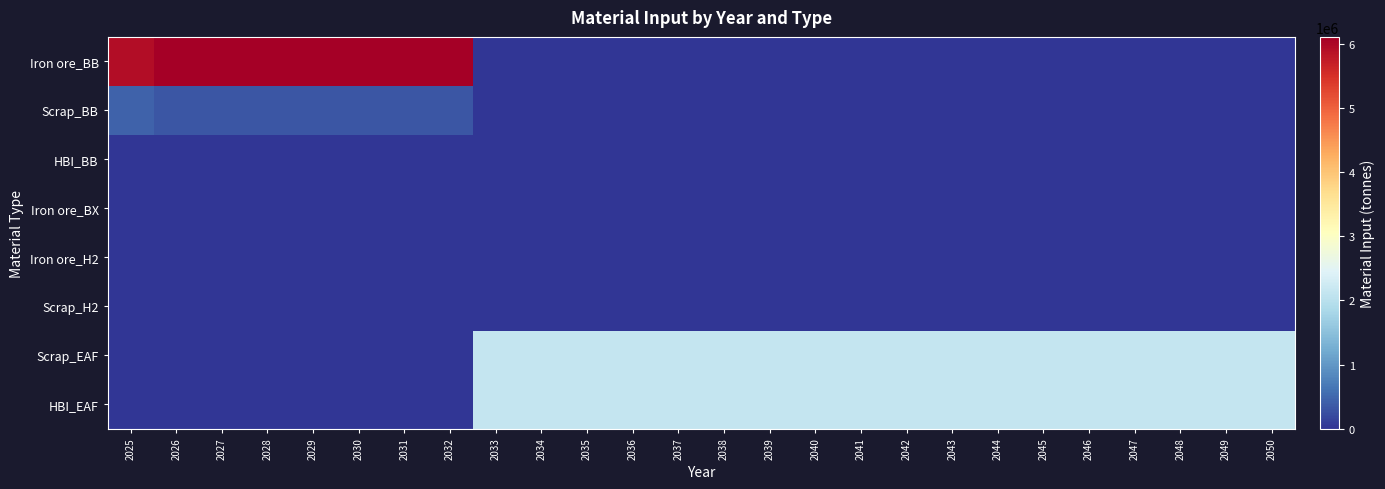

Reading right to left, transcribe all the data shown in this chart.

Iron ore_BB: 2050=0.0	2049=0.0	2048=0.0	2047=0.0	2046=0.0	2045=0.0	2044=0.0	2043=0.0	2042=0.0	2041=0.0	2040=0.0	2039=0.0	2038=0.0	2037=0.0	2036=0.0	2035=0.0	2034=0.0	2033=0.0	2032=6117073.2	2031=6117073.2	2030=6117073.2	2029=6117073.2	2028=6117073.2	2027=6117073.2	2026=6117073.2	2025=5940000.0
Scrap_BB: 2050=0.0	2049=0.0	2048=0.0	2047=0.0	2046=0.0	2045=0.0	2044=0.0	2043=0.0	2042=0.0	2041=0.0	2040=0.0	2039=0.0	2038=0.0	2037=0.0	2036=0.0	2035=0.0	2034=0.0	2033=0.0	2032=321951.2	2031=321951.2	2030=321951.2	2029=321951.2	2028=321951.2	2027=321951.2	2026=321951.2	2025=440000.0
HBI_BB: 2050=0.0	2049=0.0	2048=0.0	2047=0.0	2046=0.0	2045=0.0	2044=0.0	2043=0.0	2042=0.0	2041=0.0	2040=0.0	2039=0.0	2038=0.0	2037=0.0	2036=0.0	2035=0.0	2034=0.0	2033=0.0	2032=0.0	2031=0.0	2030=0.0	2029=0.0	2028=0.0	2027=0.0	2026=0.0	2025=0.0
Iron ore_BX: 2050=0.0	2049=0.0	2048=0.0	2047=0.0	2046=0.0	2045=0.0	2044=0.0	2043=0.0	2042=0.0	2041=0.0	2040=0.0	2039=0.0	2038=0.0	2037=0.0	2036=0.0	2035=0.0	2034=0.0	2033=0.0	2032=0.0	2031=0.0	2030=0.0	2029=0.0	2028=0.0	2027=0.0	2026=0.0	2025=0.0
Iron ore_H2: 2050=0.0	2049=0.0	2048=0.0	2047=0.0	2046=0.0	2045=0.0	2044=0.0	2043=0.0	2042=0.0	2041=0.0	2040=0.0	2039=0.0	2038=0.0	2037=0.0	2036=0.0	2035=0.0	2034=0.0	2033=0.0	2032=0.0	2031=0.0	2030=0.0	2029=0.0	2028=0.0	2027=0.0	2026=0.0	2025=0.0
Scrap_H2: 2050=0.0	2049=0.0	2048=0.0	2047=0.0	2046=0.0	2045=0.0	2044=0.0	2043=0.0	2042=0.0	2041=0.0	2040=0.0	2039=0.0	2038=0.0	2037=0.0	2036=0.0	2035=0.0	2034=0.0	2033=0.0	2032=0.0	2031=0.0	2030=0.0	2029=0.0	2028=0.0	2027=0.0	2026=0.0	2025=0.0
Scrap_EAF: 2050=2148837.2	2049=2148837.2	2048=2148837.2	2047=2148837.2	2046=2148837.2	2045=2148837.2	2044=2148837.2	2043=2148837.2	2042=2148837.2	2041=2148837.2	2040=2148837.2	2039=2148837.2	2038=2148837.2	2037=2148837.2	2036=2148837.2	2035=2148837.2	2034=2148837.2	2033=2148837.2	2032=0.0	2031=0.0	2030=0.0	2029=0.0	2028=0.0	2027=0.0	2026=0.0	2025=0.0
HBI_EAF: 2050=2148837.2	2049=2148837.2	2048=2148837.2	2047=2148837.2	2046=2148837.2	2045=2148837.2	2044=2148837.2	2043=2148837.2	2042=2148837.2	2041=2148837.2	2040=2148837.2	2039=2148837.2	2038=2148837.2	2037=2148837.2	2036=2148837.2	2035=2148837.2	2034=2148837.2	2033=2148837.2	2032=0.0	2031=0.0	2030=0.0	2029=0.0	2028=0.0	2027=0.0	2026=0.0	2025=0.0